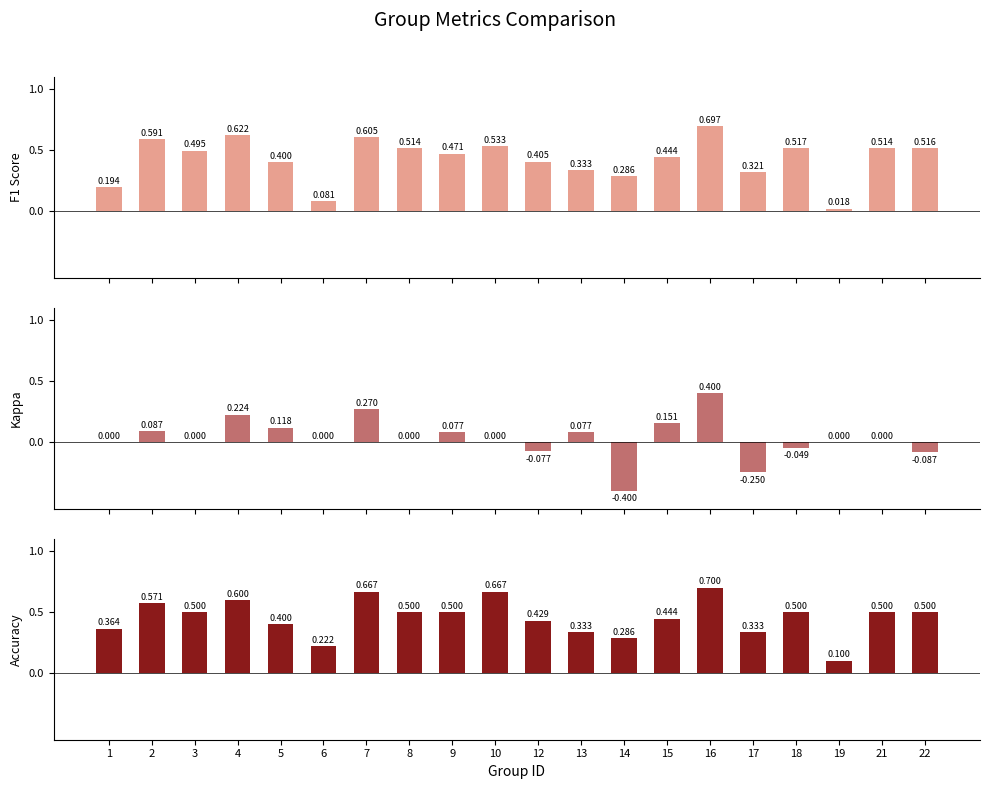

At which label is accuracy closest to 0?

19